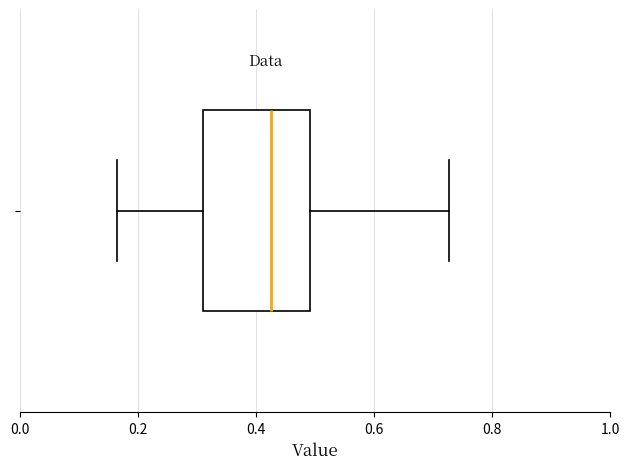

Where does the left whisker of the box end on the x-axis? The values are not printed on the chart, so give them approximately, as read against the axis.

0.16